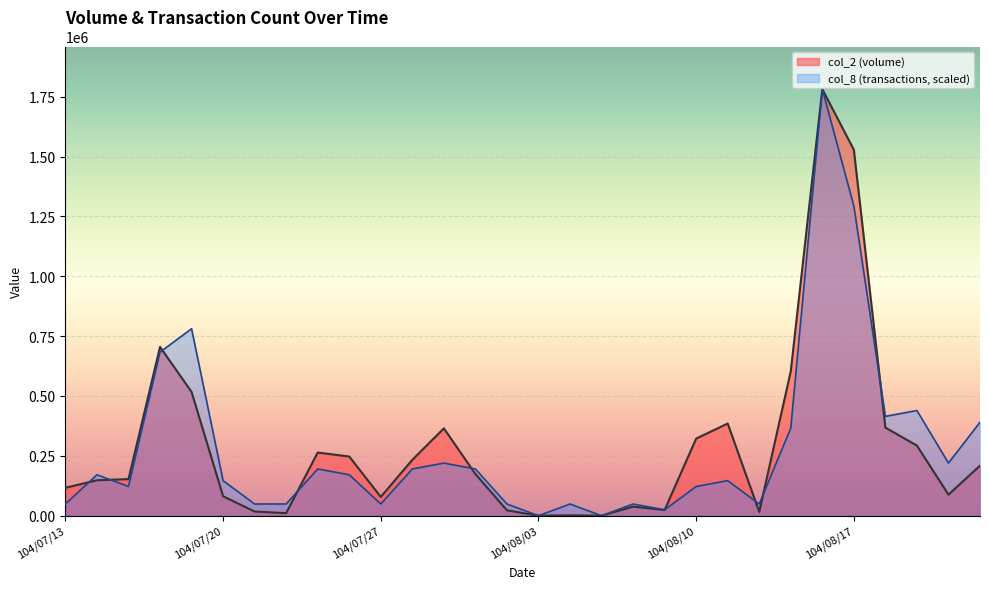

Where does the col_2 series first go above 174150?

104/07/16